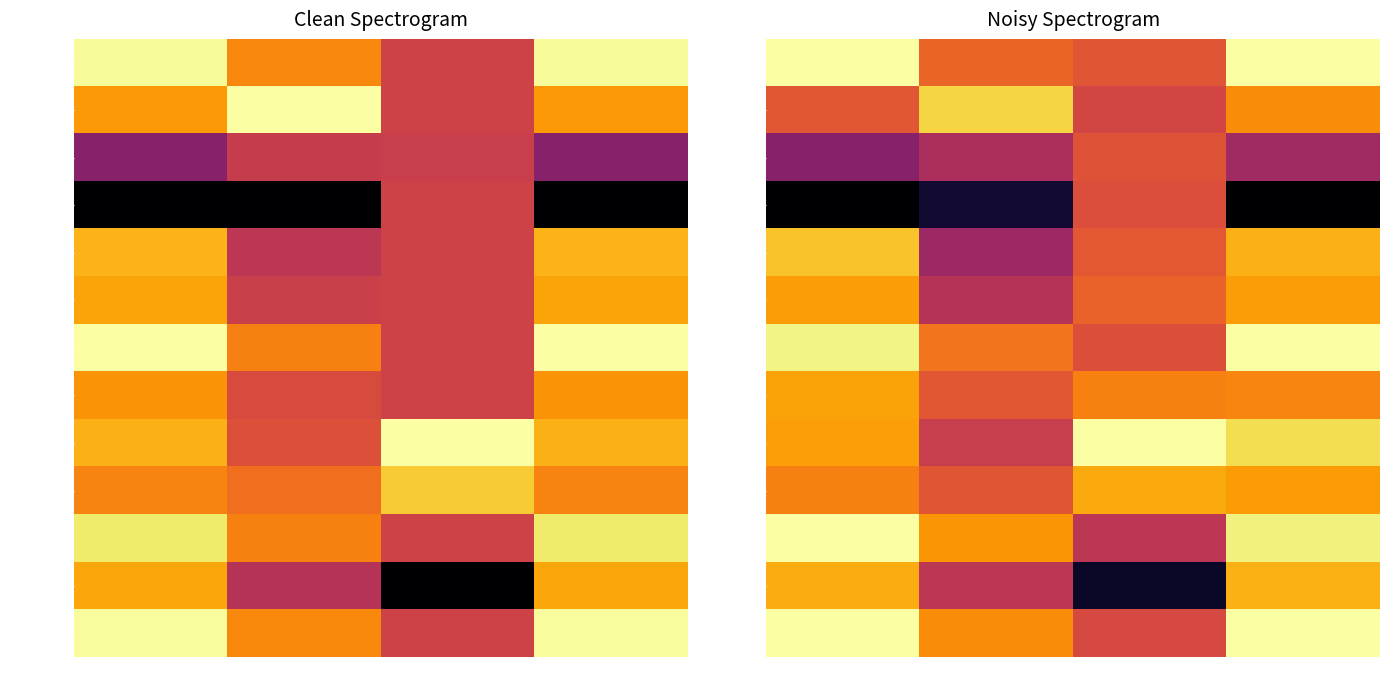

What is the minimum value for 1891002340?

0.1